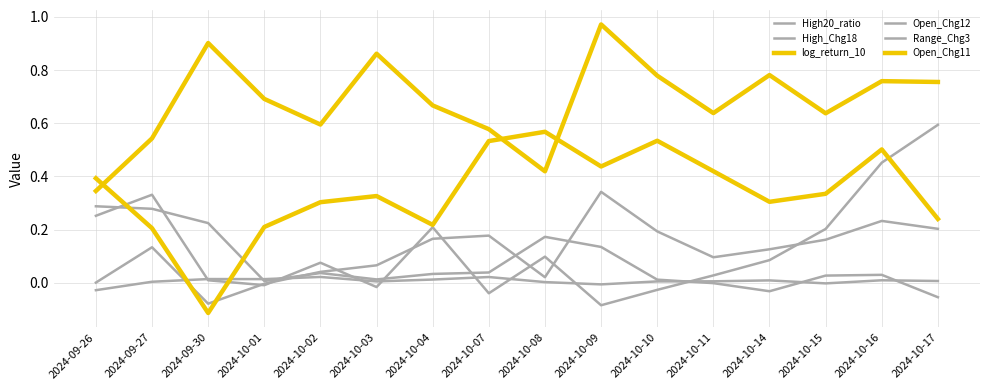

Where do Range_Chg3 and Open_Chg12 first cross each other?

2024-09-27 and 2024-09-30